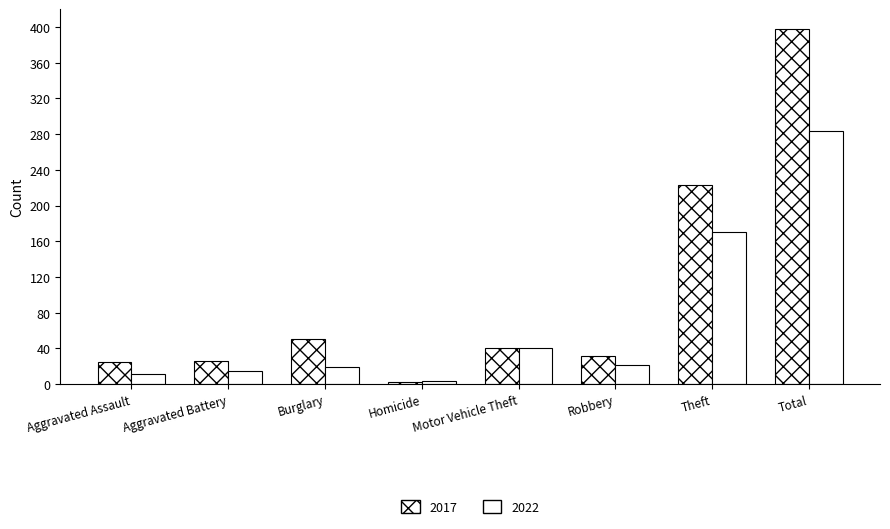

How many bars are there in total?

16